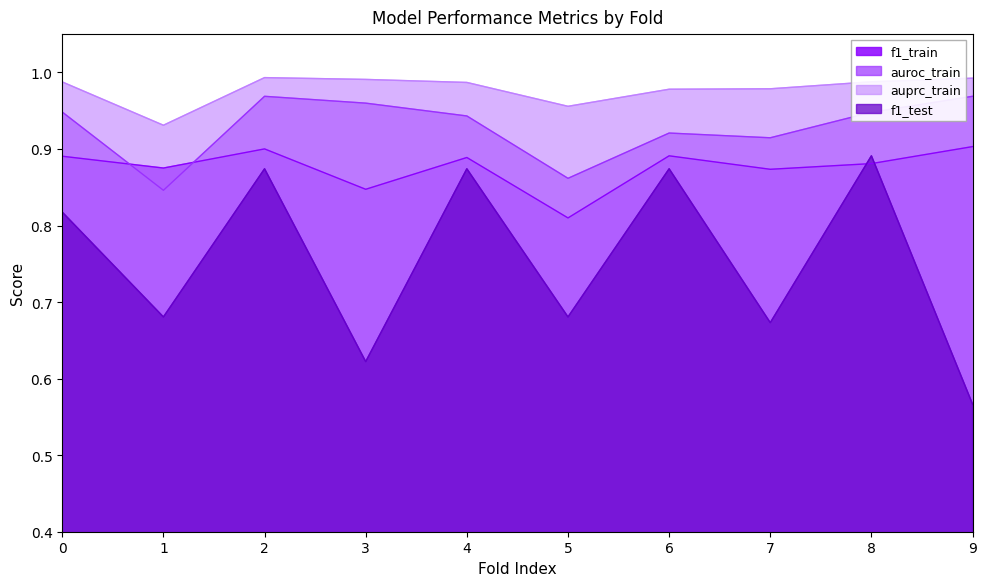

Rank the series at 9 from lowest to highest value.

f1_test, f1_train, auroc_train, auprc_train